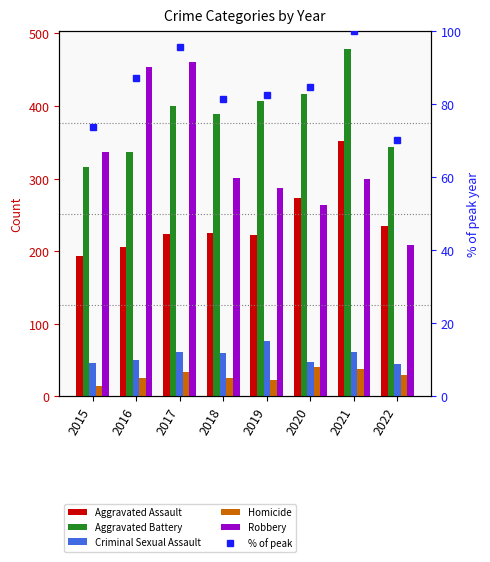

Rank the series at 2020 from highest to lowest value.

Aggravated Battery, Aggravated Assault, Robbery, % of peak, Criminal Sexual Assault, Homicide